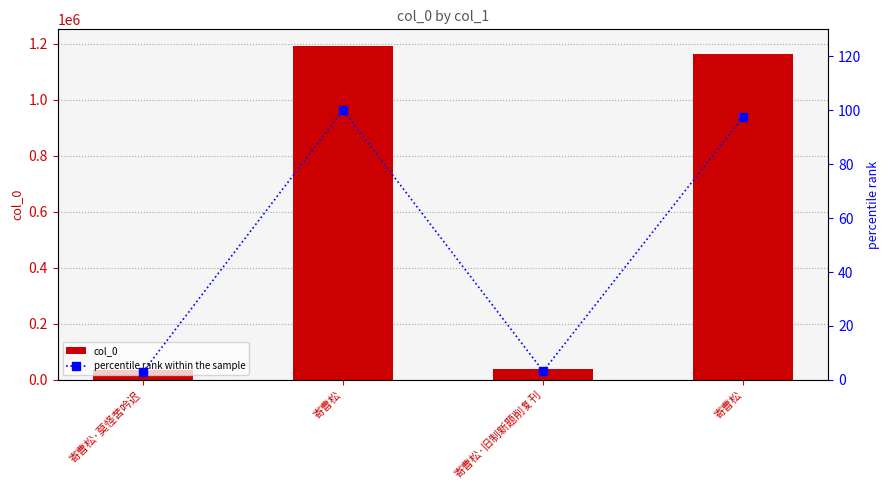

The value of percentile rank within the sample at 寄曹松·莫怪苦吟迟 is 2.8. True or false?

True